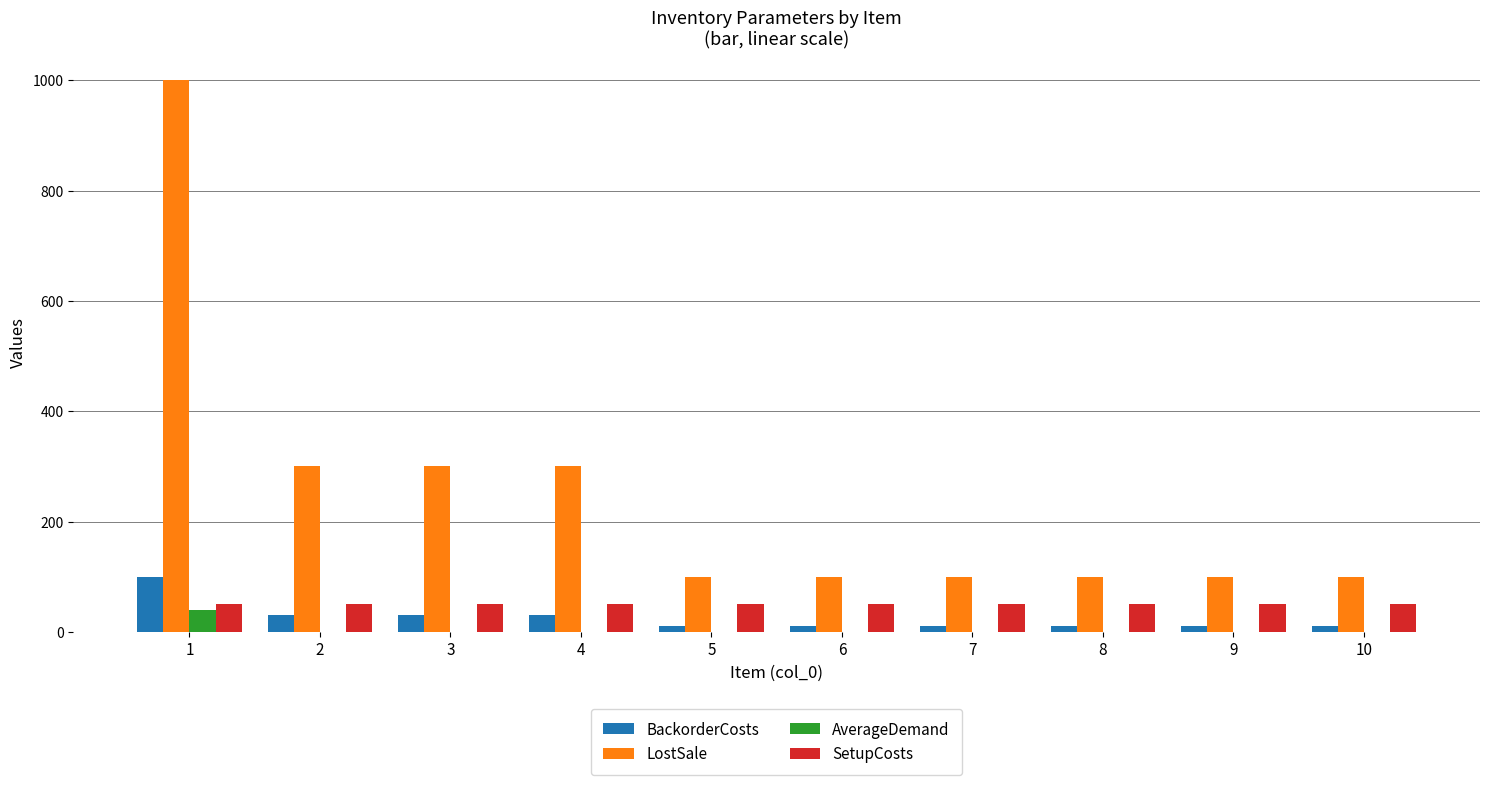

The value of LostSale at 9 is 134. True or false?

False